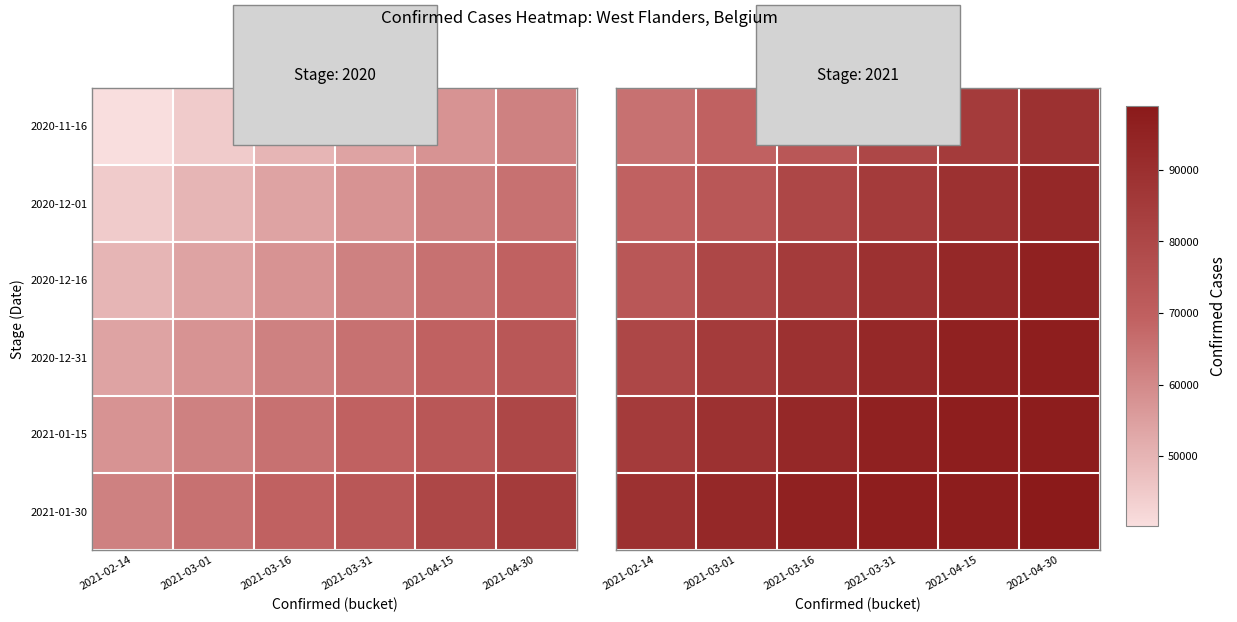

At which label does 2021-01-15 reach its peak?

2021-04-30